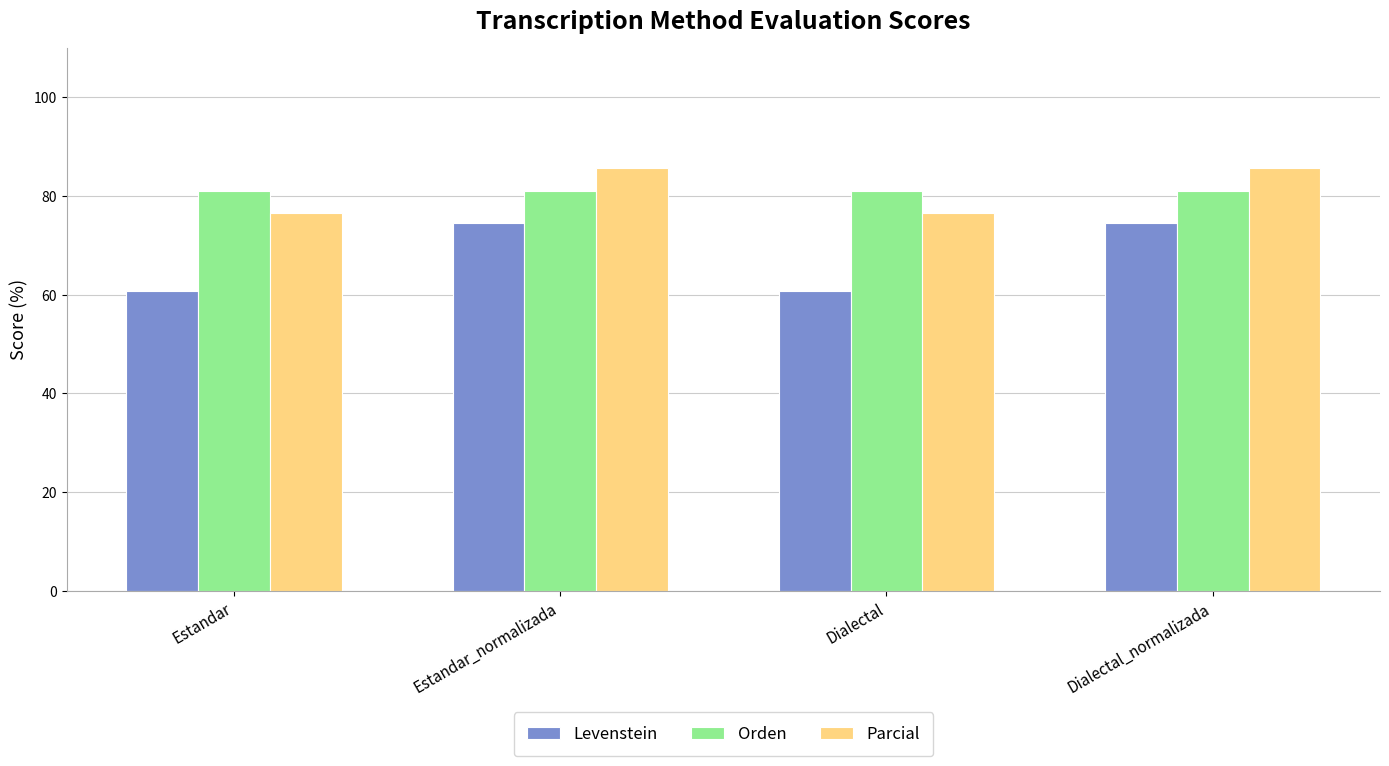

What is the approximate value of Levenstein at Estandar?

60.7